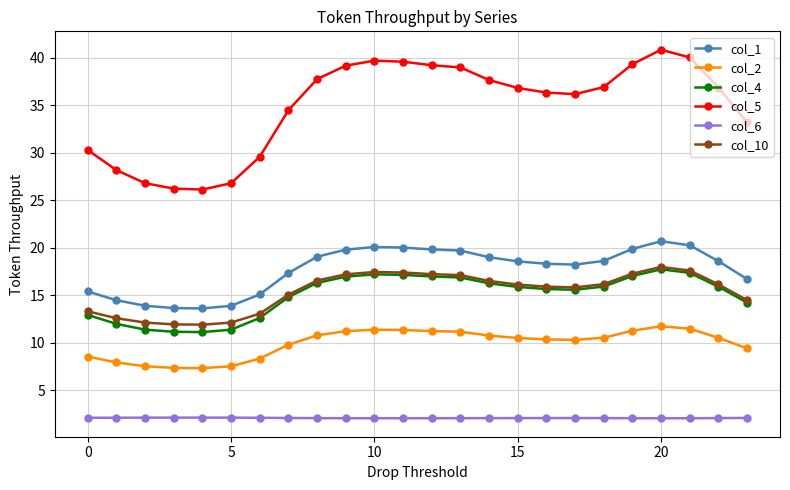

True or false: col_10 has more than 1 points higher than both neighbors.

True